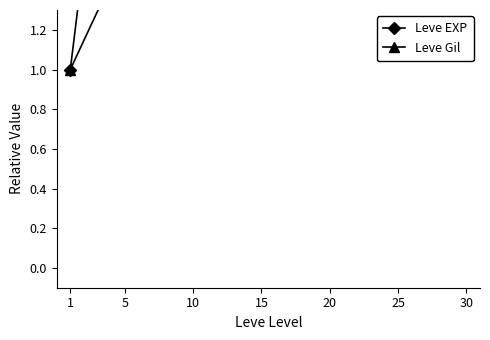

True or false: Leve Gil and Leve EXP cross at least once.

False